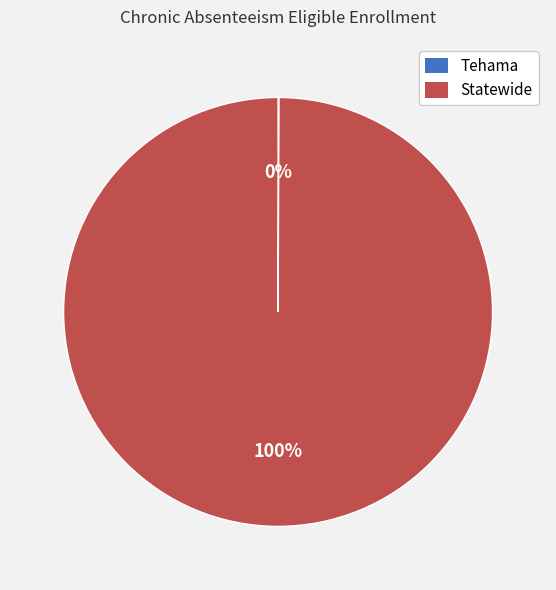

Is there any slice that represents more than half of the pie?

Yes